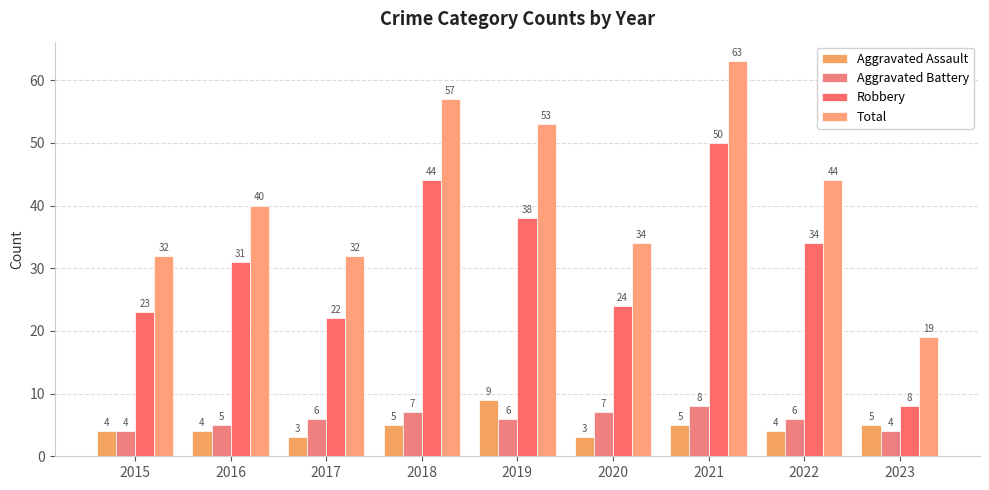

At which label is Aggravated Assault closest to 6?

2018